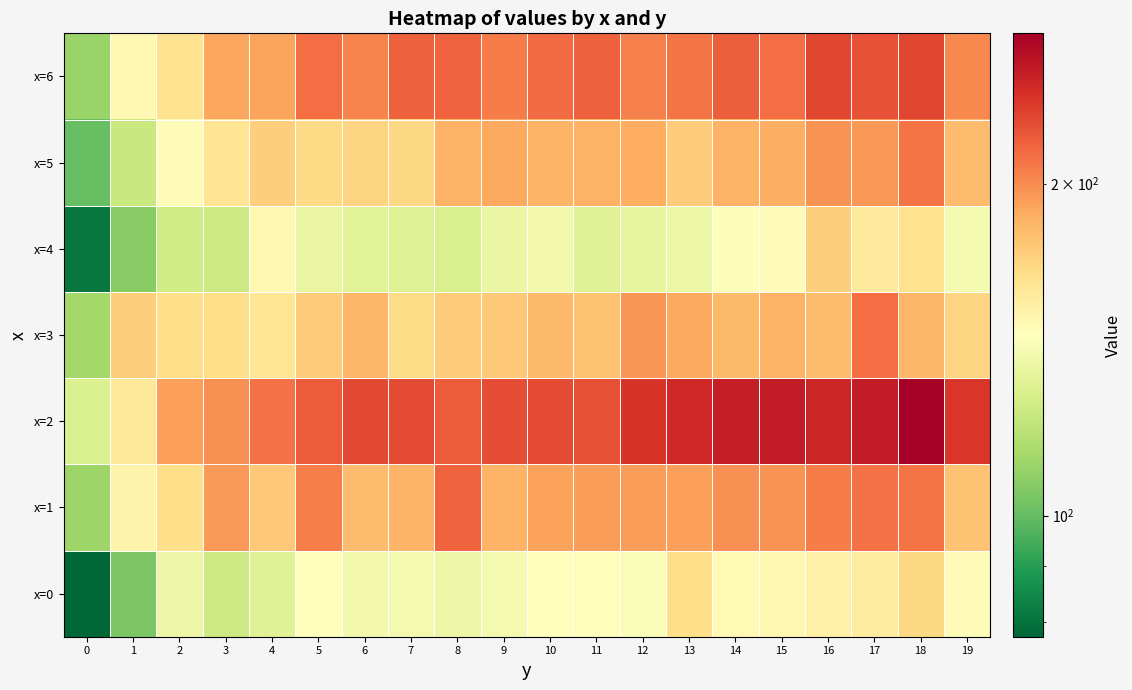

Which has a higher value, 3 or 1?

3